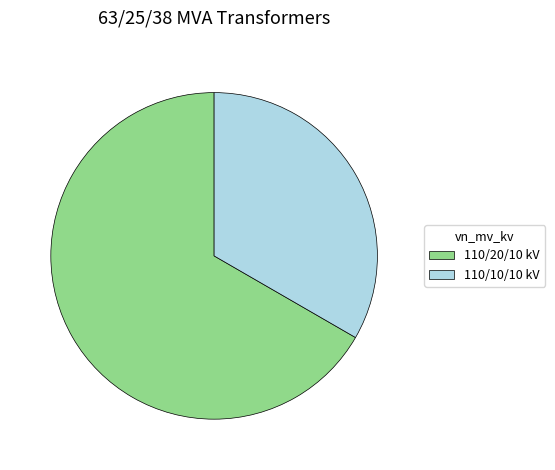

Is there any slice that represents more than half of the pie?

Yes